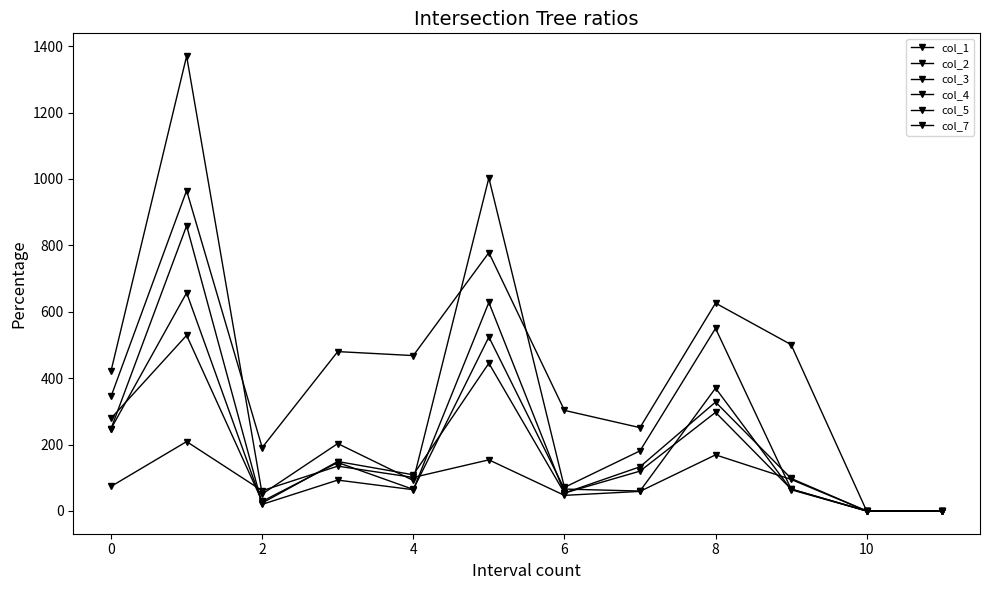

List the series in order of their peak value, lowest first.

col_5, col_1, col_4, col_3, col_7, col_2